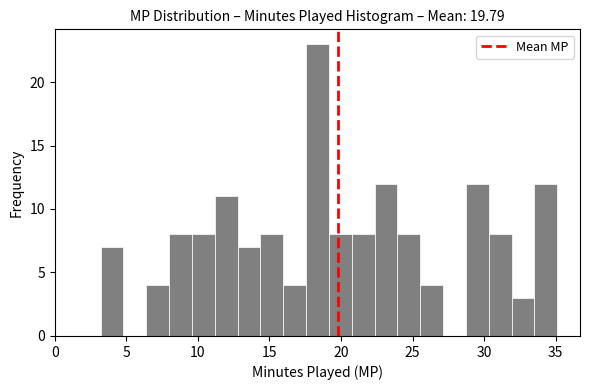

Read against the x-axis, roughly where is the centre of the tallest bar?

18.5